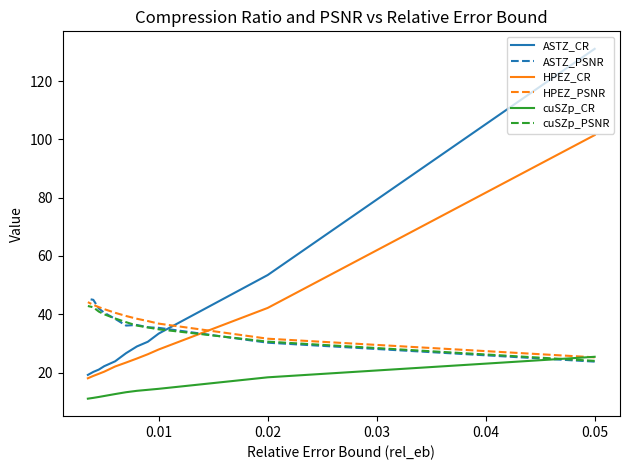

Count the number of data series in this chart.

6